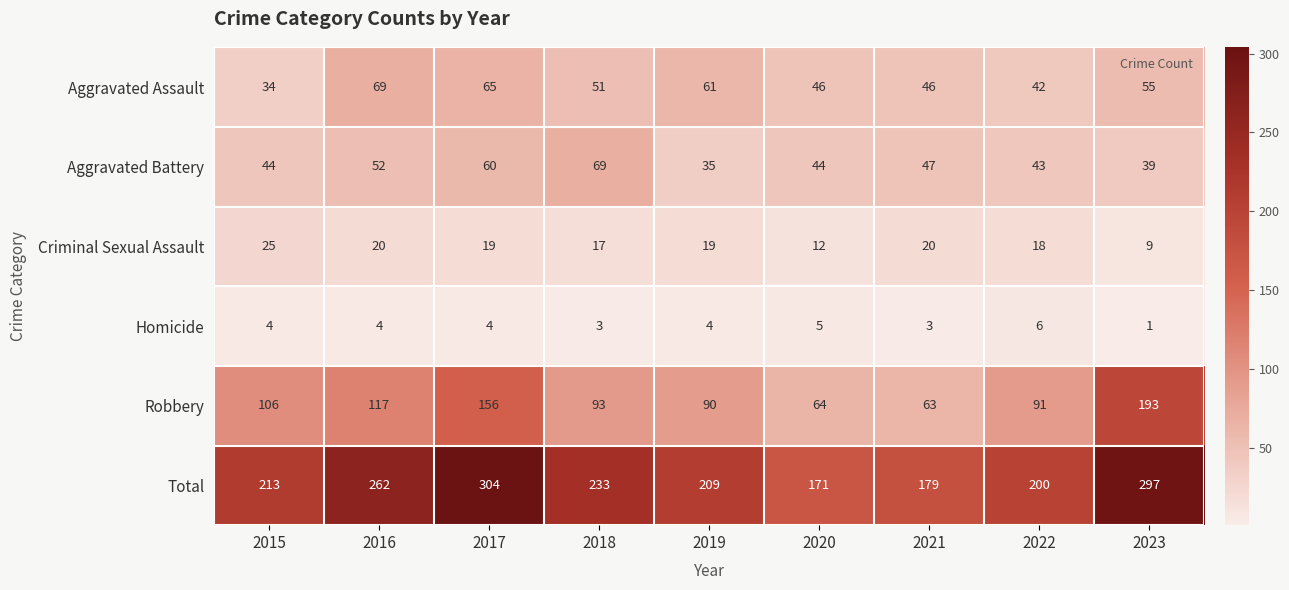

Where is Robbery nearest to the value 128?

2016